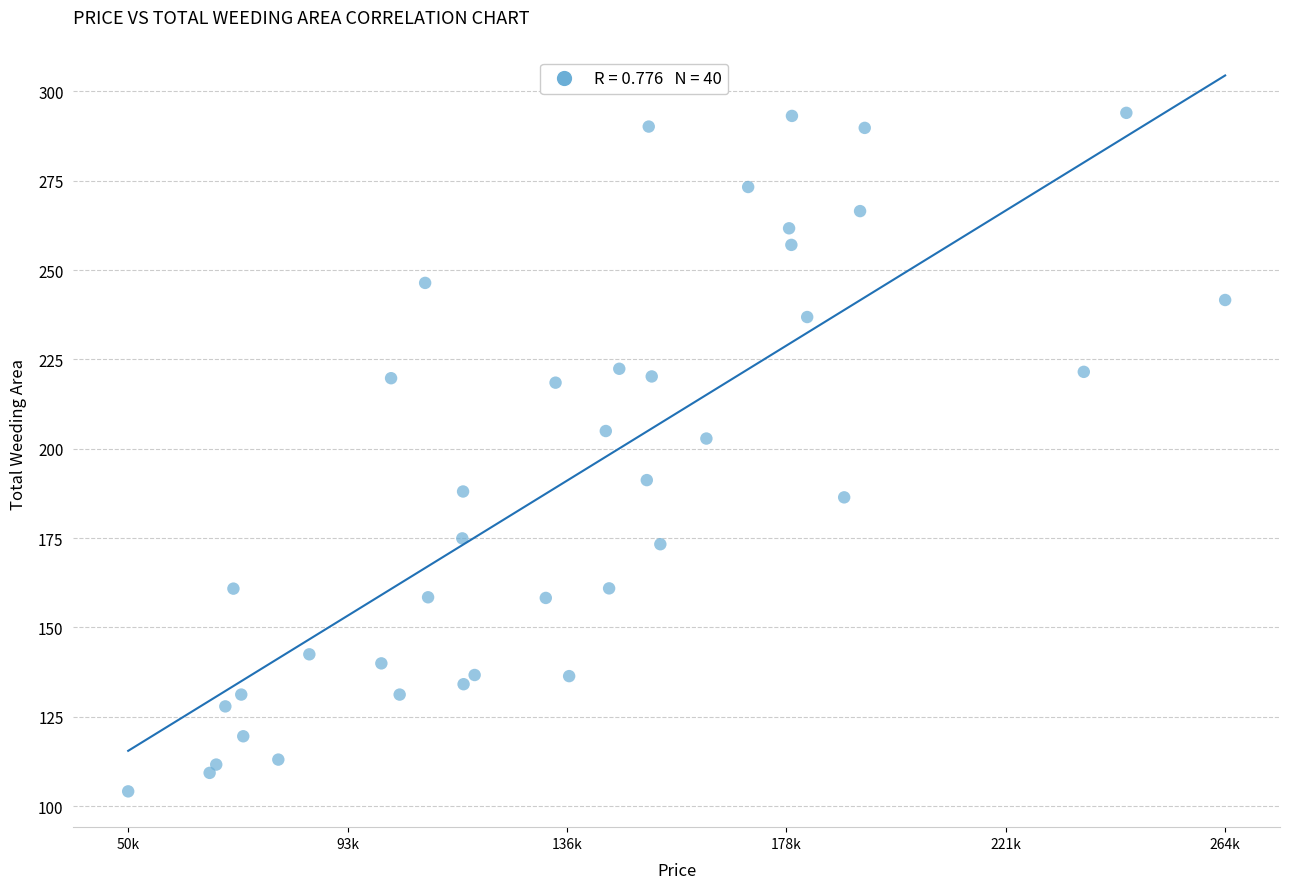

What is the range of Y values (max minus min)?

189.9